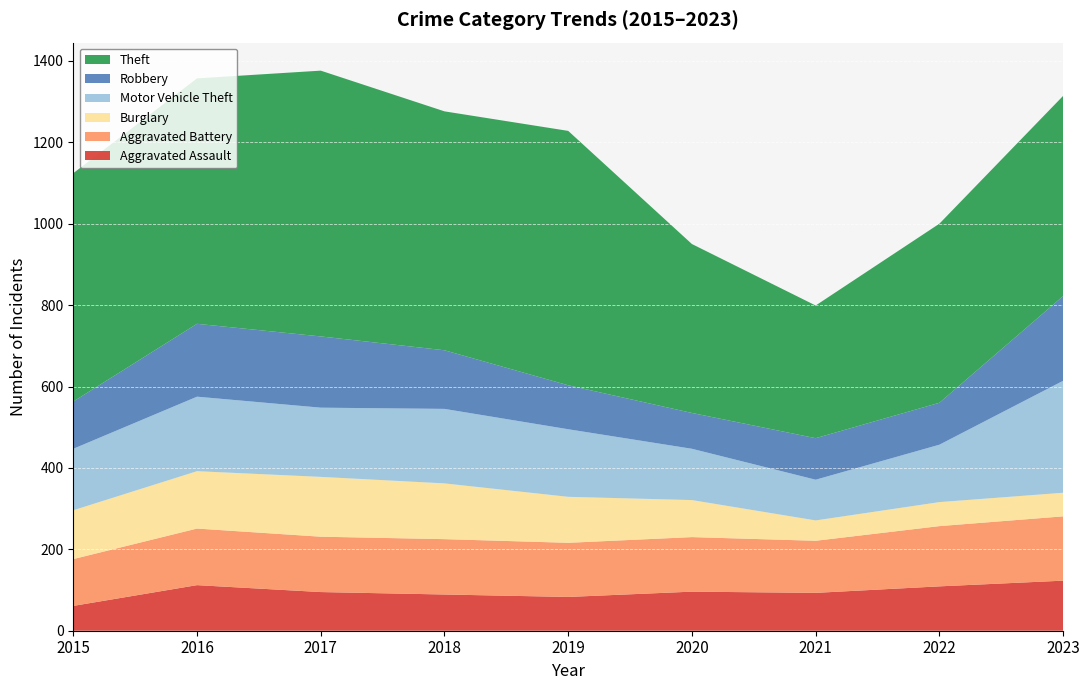

Reading right to left, what are all the values shown in this chart?

Aggravated Assault: 123	109	93	96	83	89	95	112	61
Aggravated Battery: 158	148	128	134	133	136	136	139	115
Burglary: 58	59	50	91	113	137	147	141	120
Motor Vehicle Theft: 275	141	100	126	166	183	170	183	151
Robbery: 208	103	102	88	108	144	175	179	116
Theft: 492	440	326	415	625	587	653	603	561